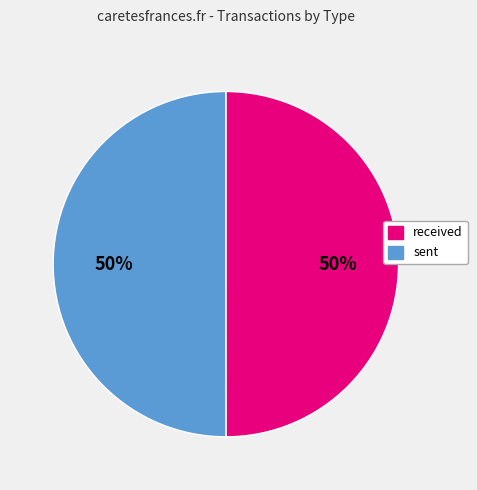

True or false: sent accounts for 44% of the total.

False